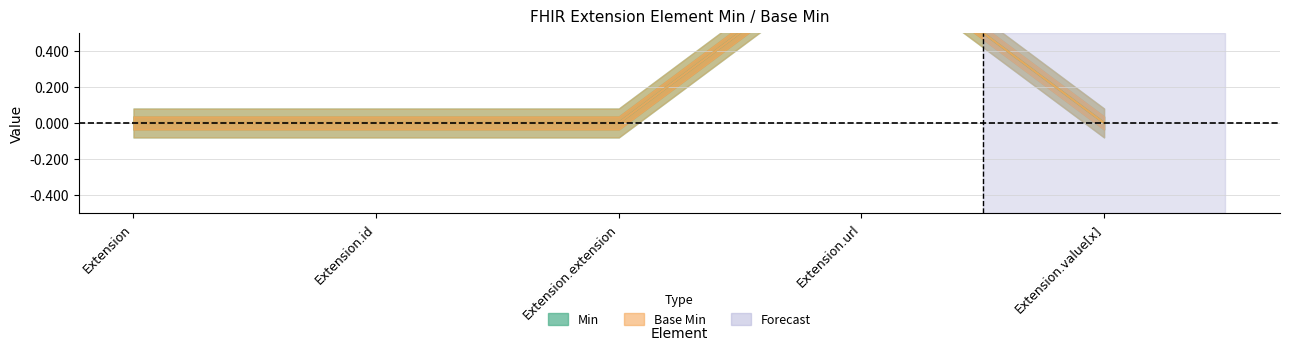

The Base Min series shows 1 at Extension.value[x]. True or false?

False